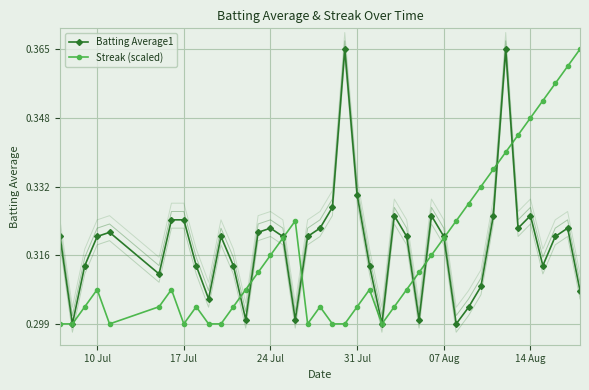

How many intersections are there between Streak (scaled) and Batting Average1?

9